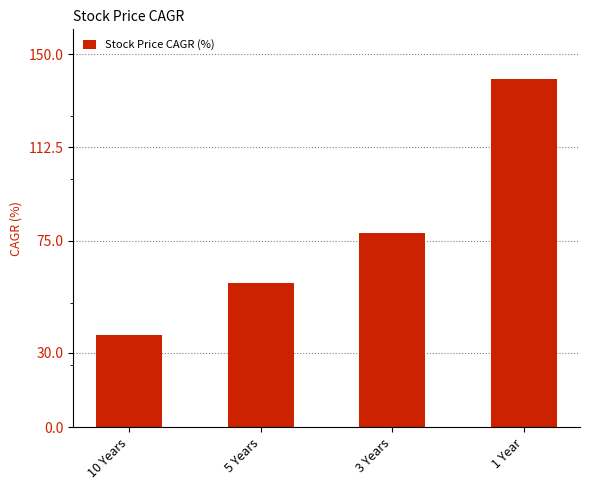

What is the label of the 2nd bar from the left?

5 Years